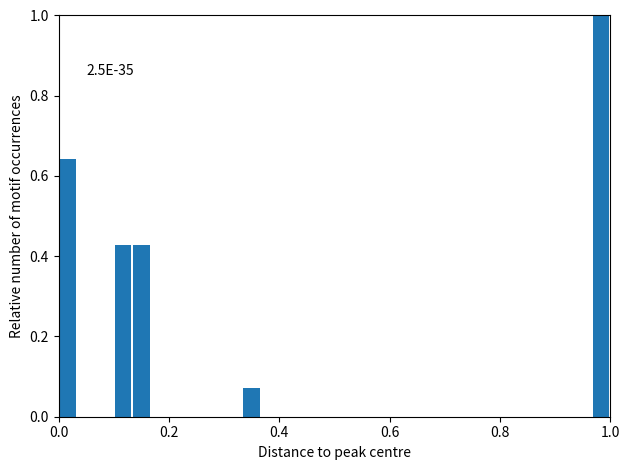

Read against the x-axis, roughly where is the centre of the tallest bar?

0.98